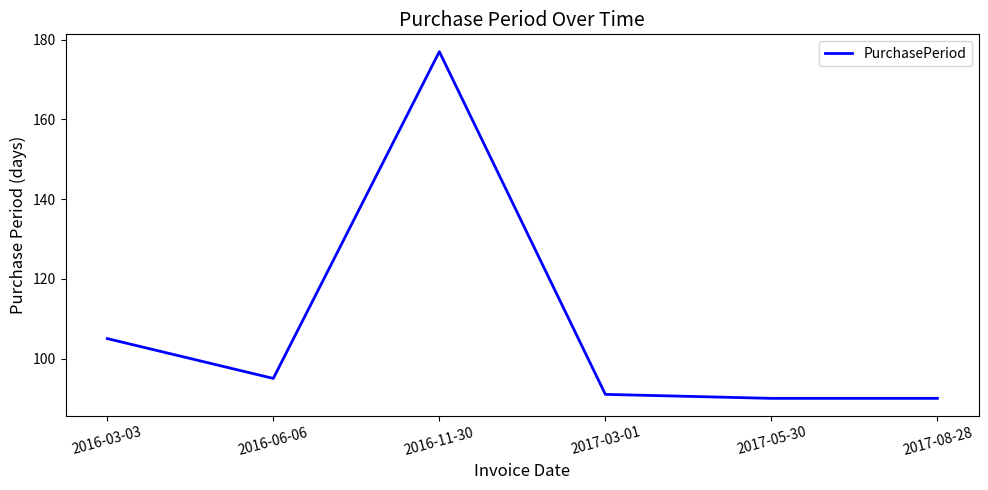

What is the maximum value shown in the chart?

177